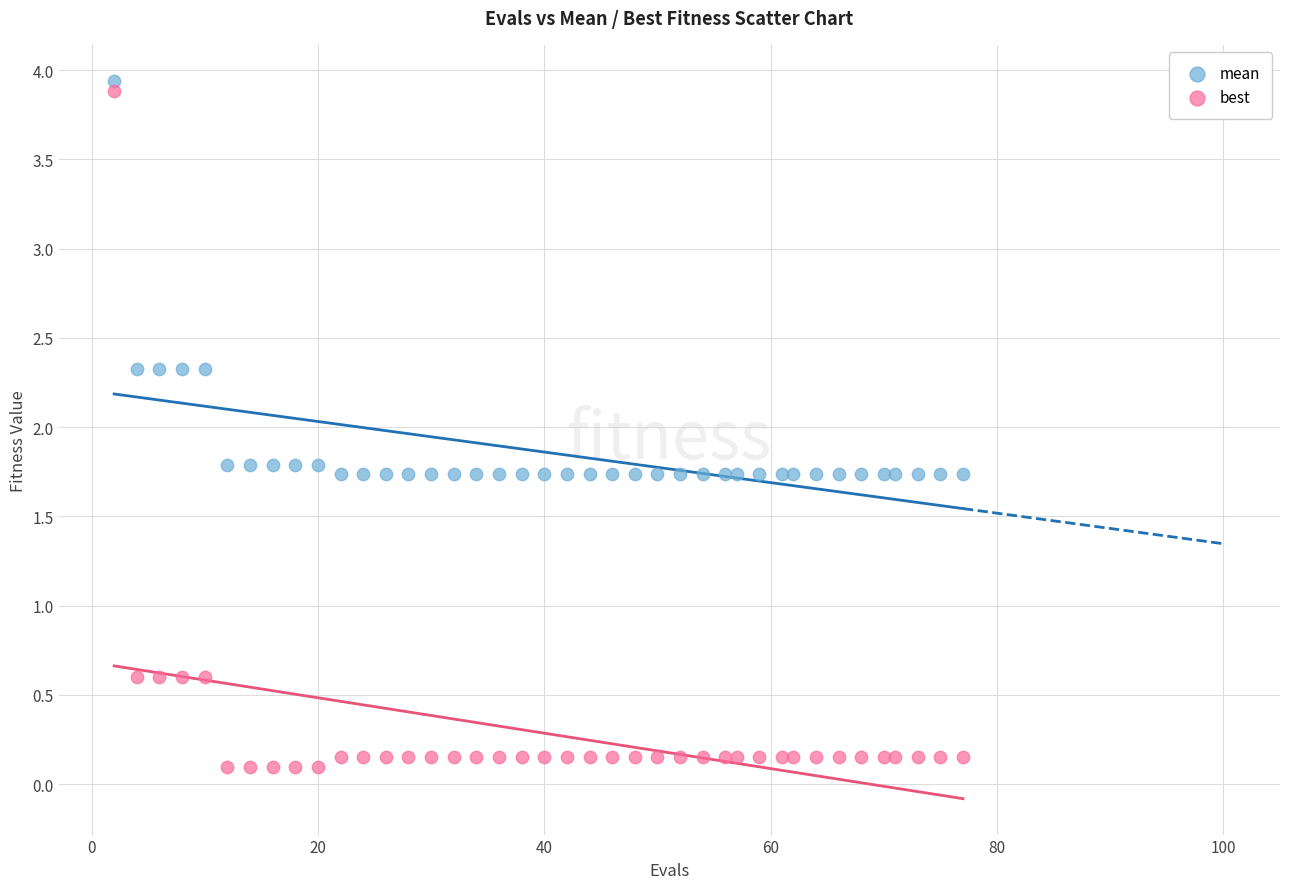

Which series reaches the maximum Y coordinate?

mean